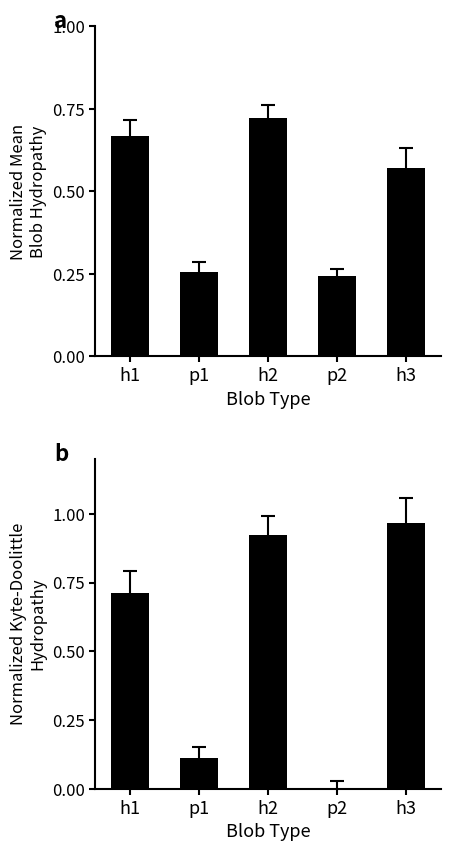

What is the value of the Normalized_Kyte-Doolittle_hydropathy bar at the 5th from the left?

1.0